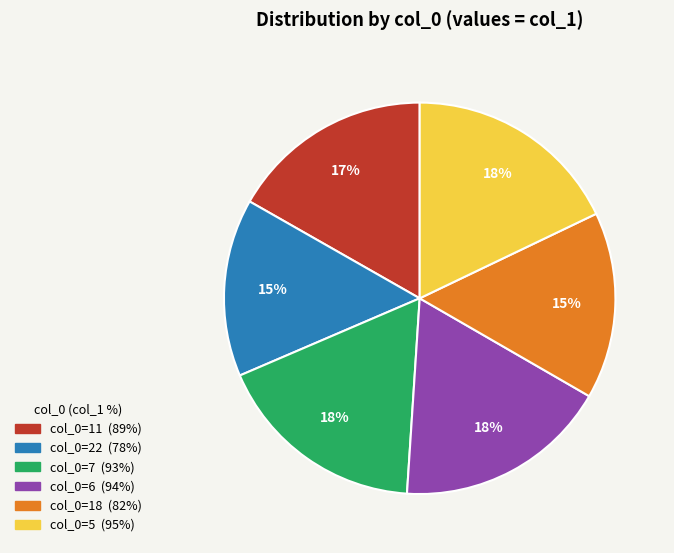

Is there any slice that represents more than half of the pie?

No